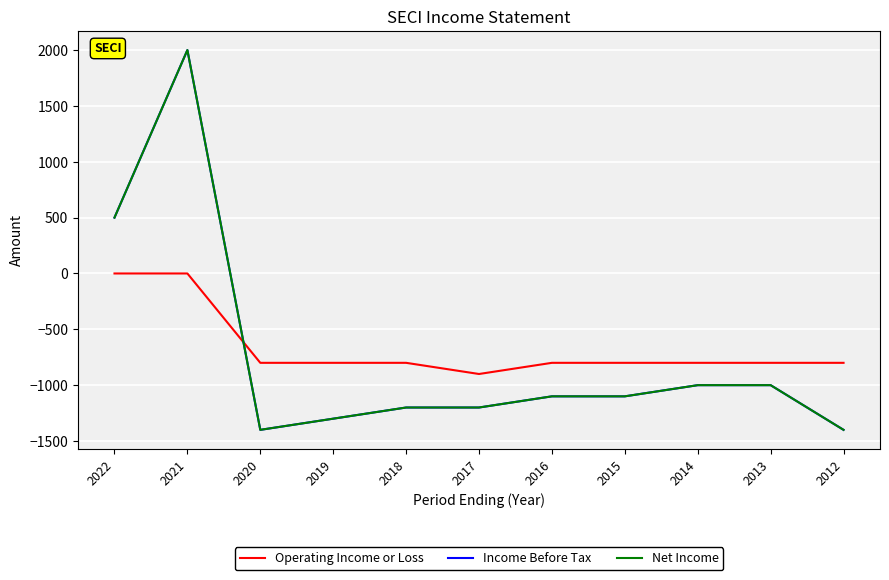

Where is the first local minimum for Net Income?

2020